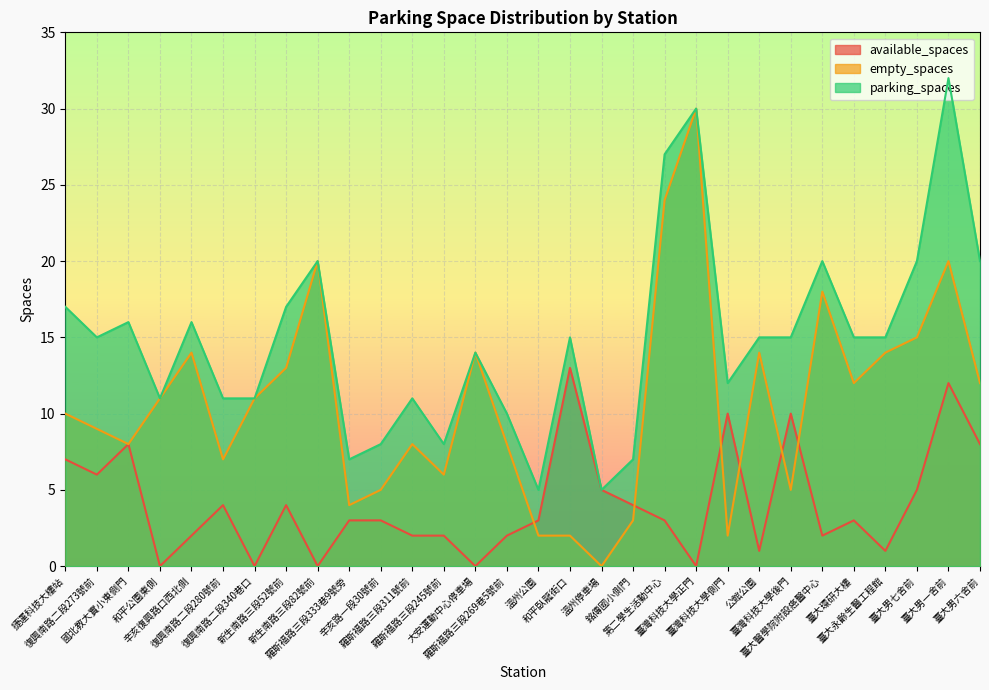

The value of available_spaces at 公館公園 is 0. True or false?

False